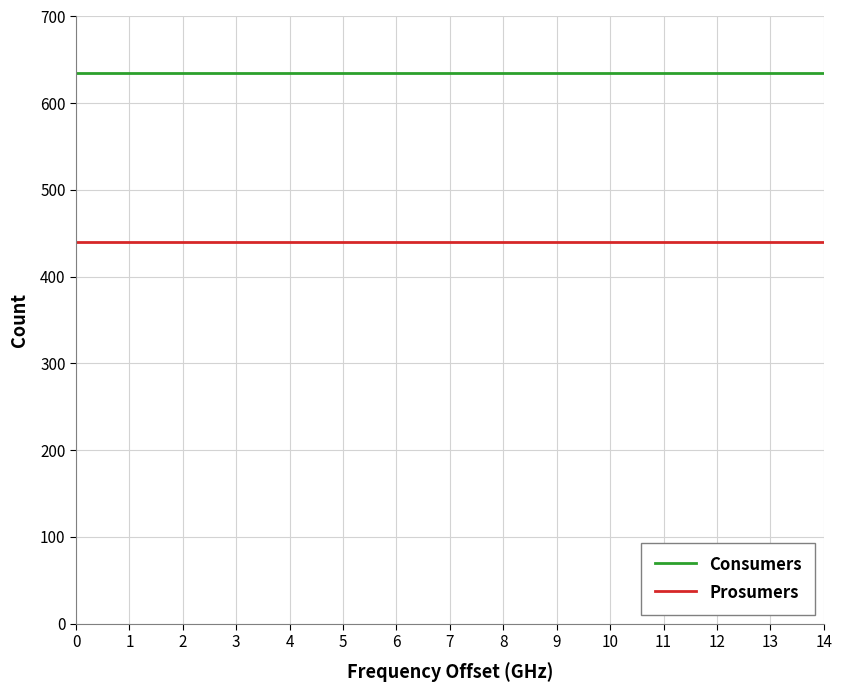

Rank the series by their maximum value, from lowest to highest.

Prosumers, Consumers